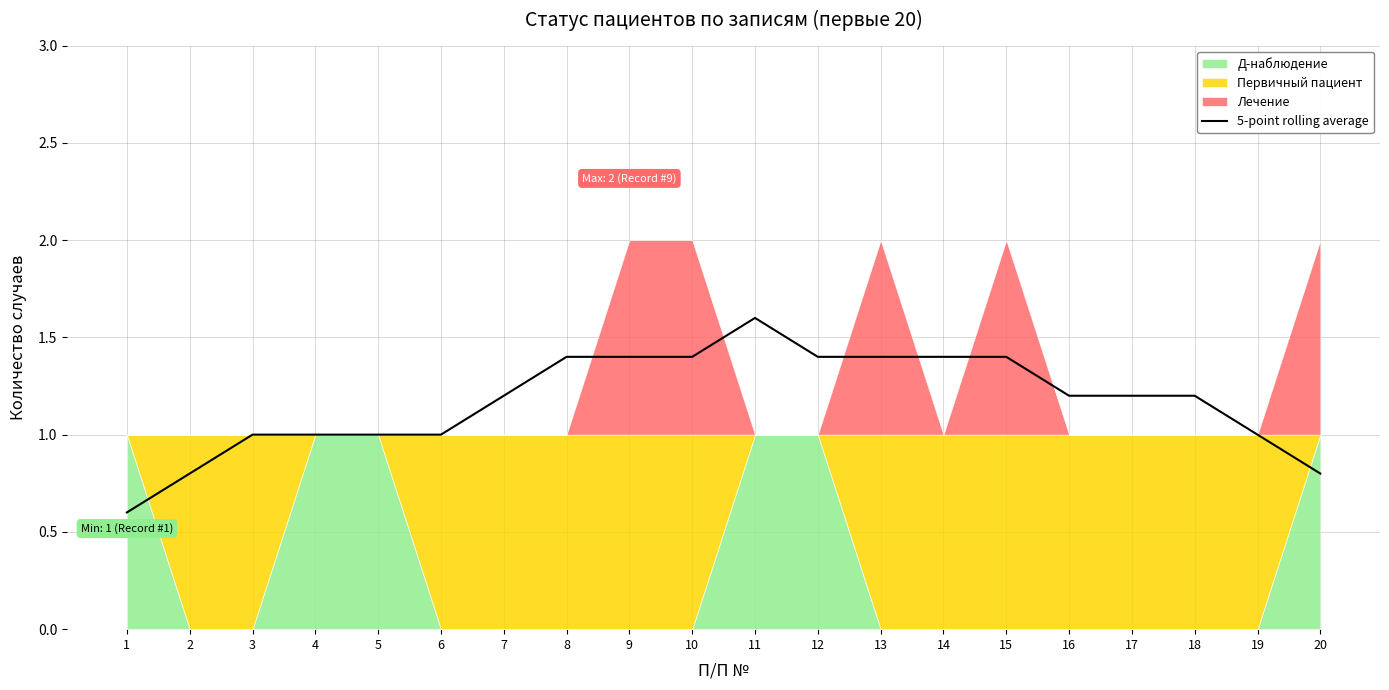

What is the difference between the second highest and second lowest values?

0.6